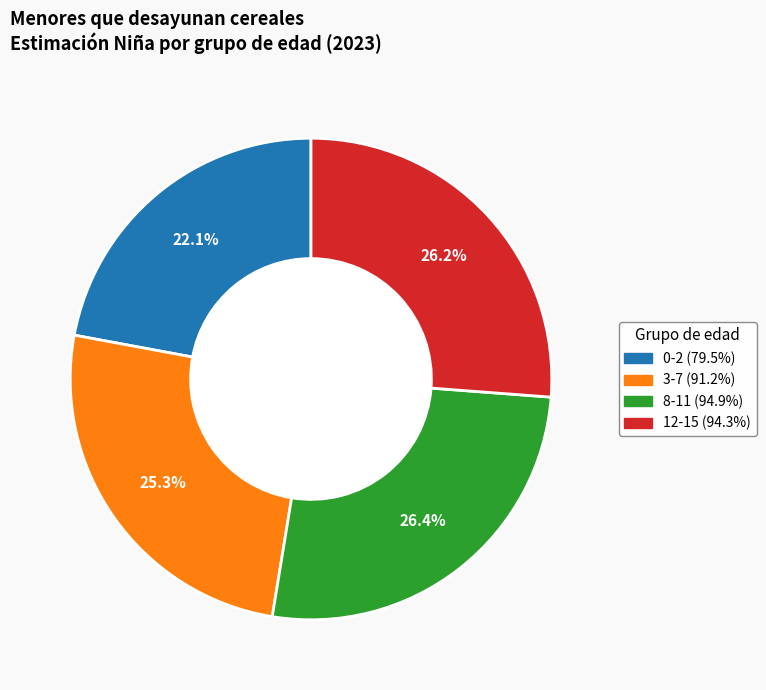

Which category has the smallest portion of the pie?

0-2